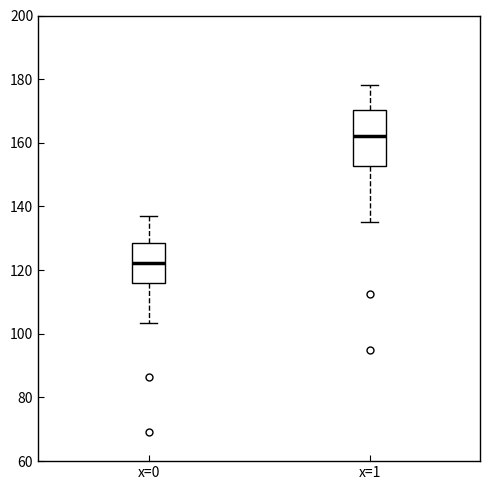

Where is the lower edge of the box for x=1 on the y-axis? The values are not printed on the chart, so give them approximately, as read against the axis.

152